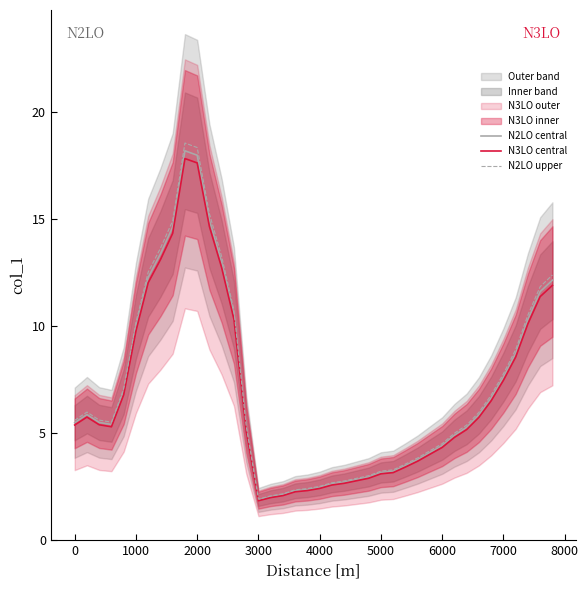

Reading left to right, extract all data points from this chart.

N2LO central: 5.5	5.9	5.5	5.4	6.9	10.0	12.3	13.4	14.6	18.2	18.0	15.0	13.0	10.5	5.2	1.9	2.0	2.1	2.3	2.3	2.5	2.6	2.7	2.8	2.9	3.2	3.2	3.5	3.8	4.1	4.4	4.9	5.3	5.8	6.6	7.6	8.7	10.3	11.6	12.1
N3LO central: 5.4	5.7	5.4	5.3	6.8	9.8	12.0	13.1	14.3	17.8	17.6	14.7	12.7	10.3	5.1	1.8	2.0	2.1	2.2	2.3	2.4	2.6	2.6	2.8	2.9	3.1	3.1	3.4	3.7	4.0	4.3	4.8	5.2	5.7	6.5	7.5	8.6	10.1	11.4	11.9
N2LO upper: 5.6	6.0	5.6	5.5	7.1	10.2	12.5	13.6	14.9	18.6	18.4	15.3	13.2	10.7	5.3	1.9	2.1	2.2	2.3	2.4	2.5	2.7	2.8	2.9	3.0	3.2	3.3	3.5	3.8	4.2	4.5	5.0	5.4	6.0	6.8	7.8	8.9	10.5	11.8	12.4